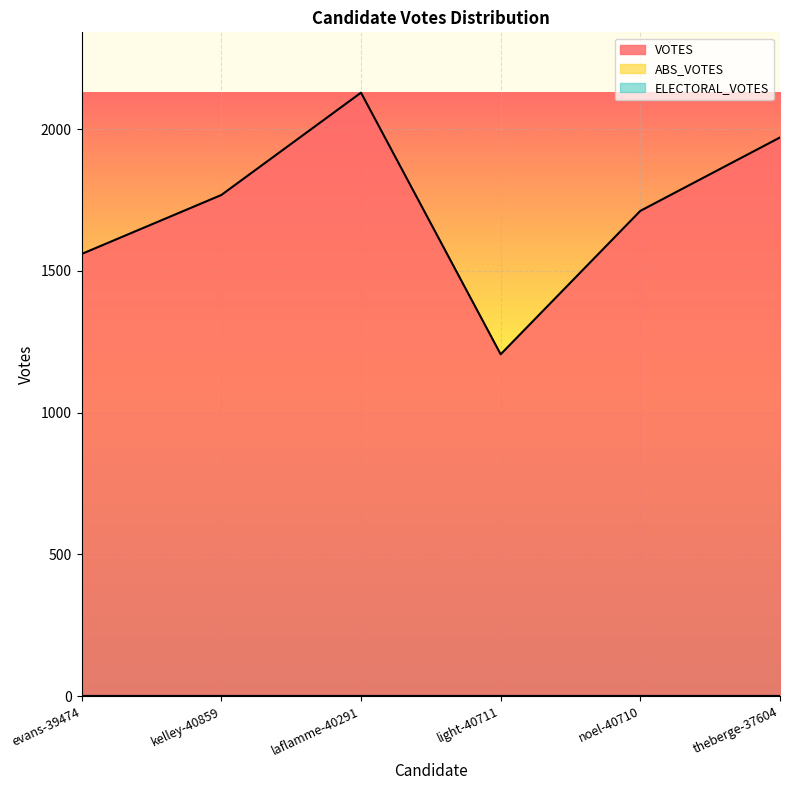

Between laflamme-40291 and theberge-37604, which series saw the biggest shift?

VOTES